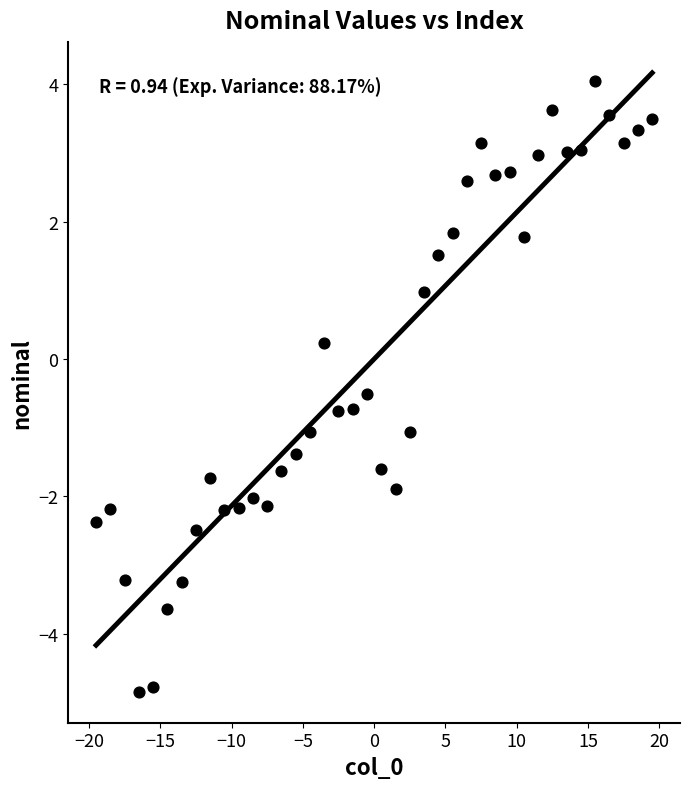

What is the range of X values (max minus min)?

39.0